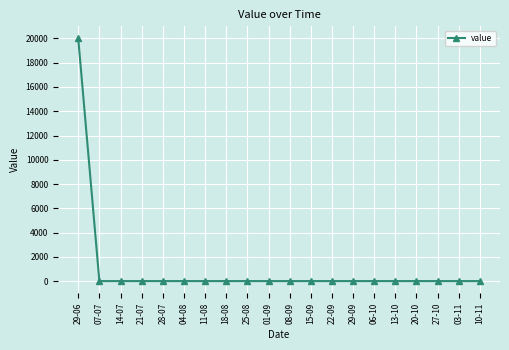

The chart shows a value of 6556 at 28-07. True or false?

False